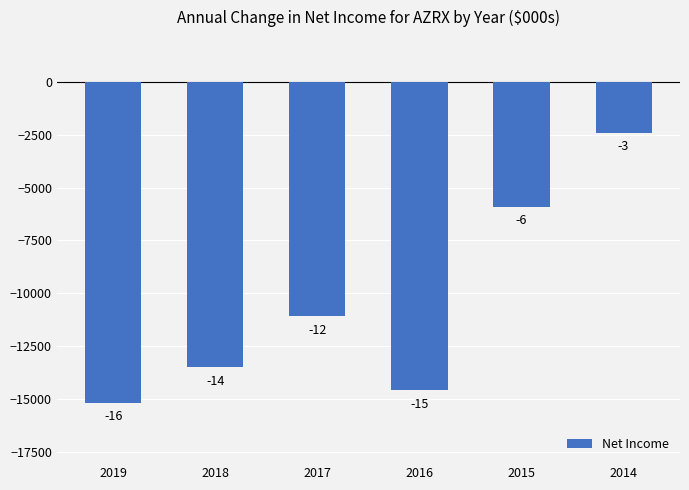

List the labels in order of value, smallest first.

2019, 2016, 2018, 2017, 2015, 2014